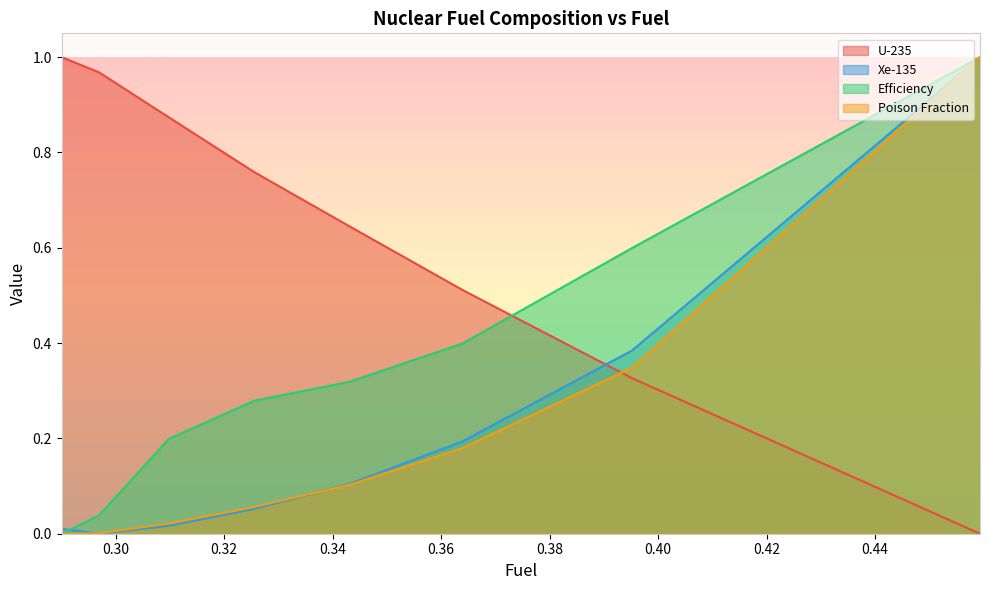

True or false: Xe-135 and U-235 intersect in this chart.

True